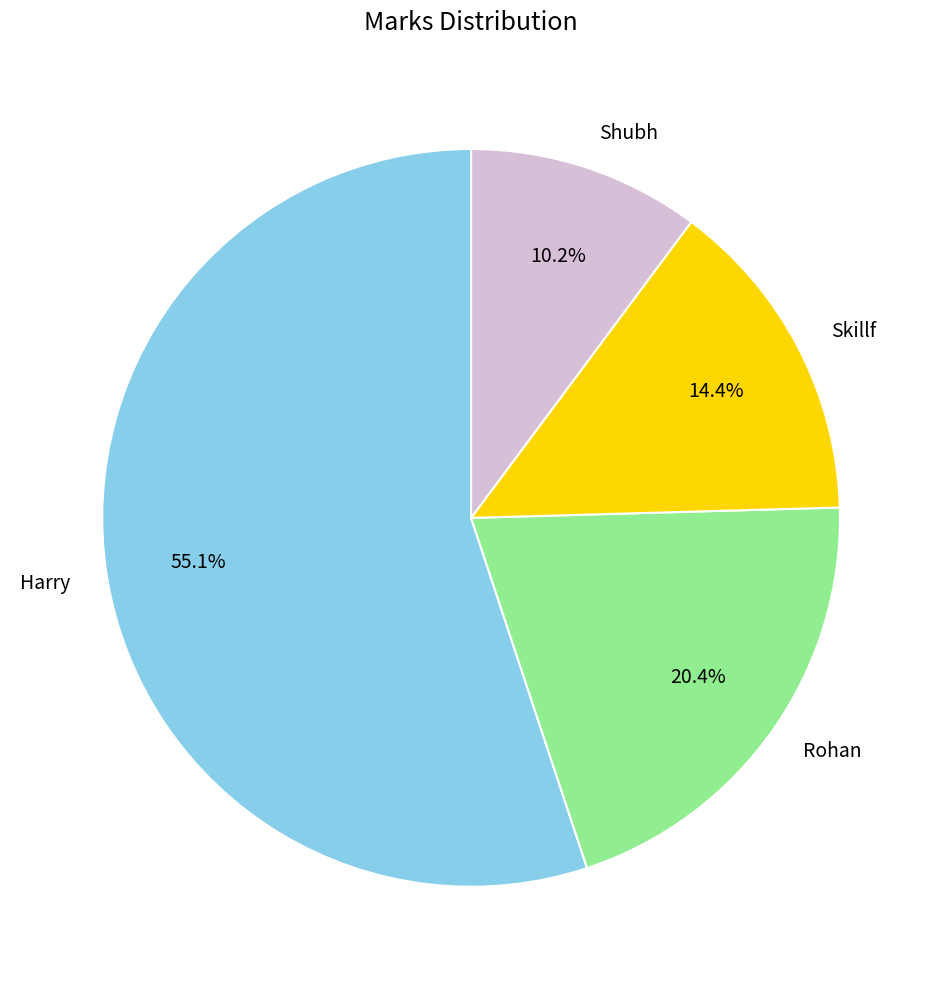

To the nearest percent, what is the difference between the largest and smallest slice percentages?

45%